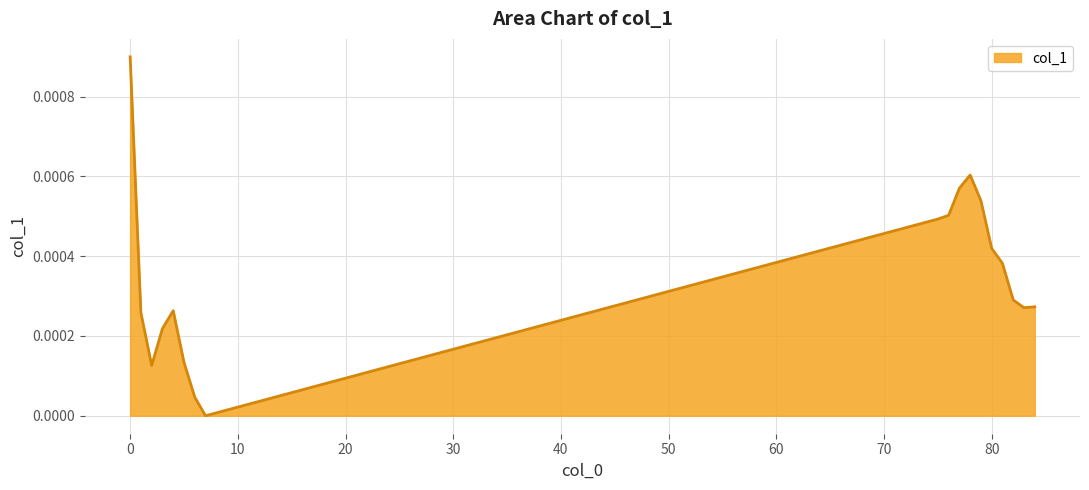

True or false: the data has more than 2 interior local peaks.

False